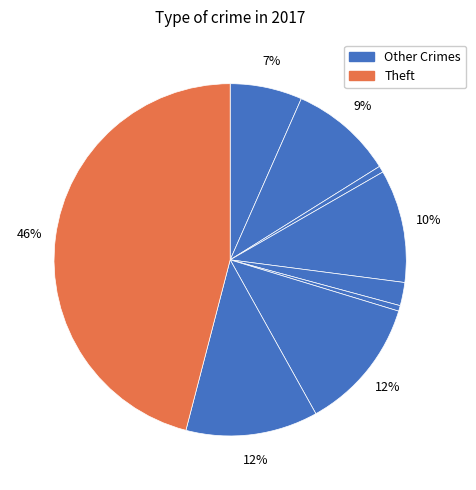

Count the number of slices in the pie.

9